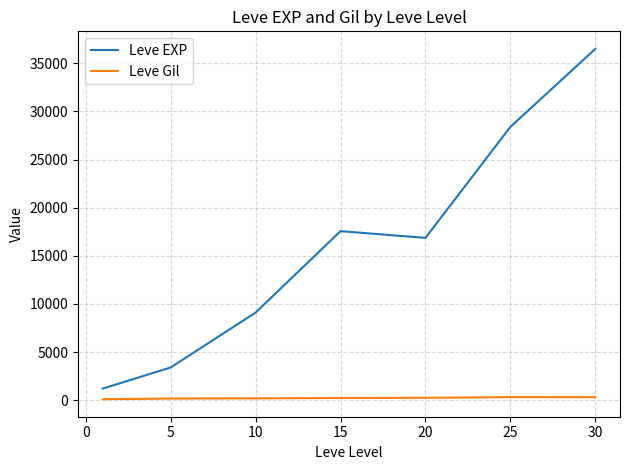

How many values in the Leve EXP series are below 16865?

3